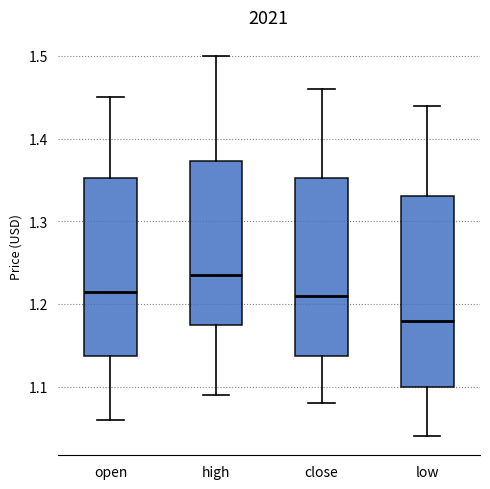

Reading left to right, transcribe this box plot: for each box, give where its median line is, the range the box spans, and where its two whiskers end, as read against the y-axis. The values are not printed on the chart, so give them approximately, as read against the axis.

open: median 1.22, box 1.14 to 1.35, whiskers 1.06 to 1.45
high: median 1.24, box 1.18 to 1.37, whiskers 1.09 to 1.50
close: median 1.21, box 1.14 to 1.35, whiskers 1.08 to 1.46
low: median 1.18, box 1.10 to 1.33, whiskers 1.04 to 1.44